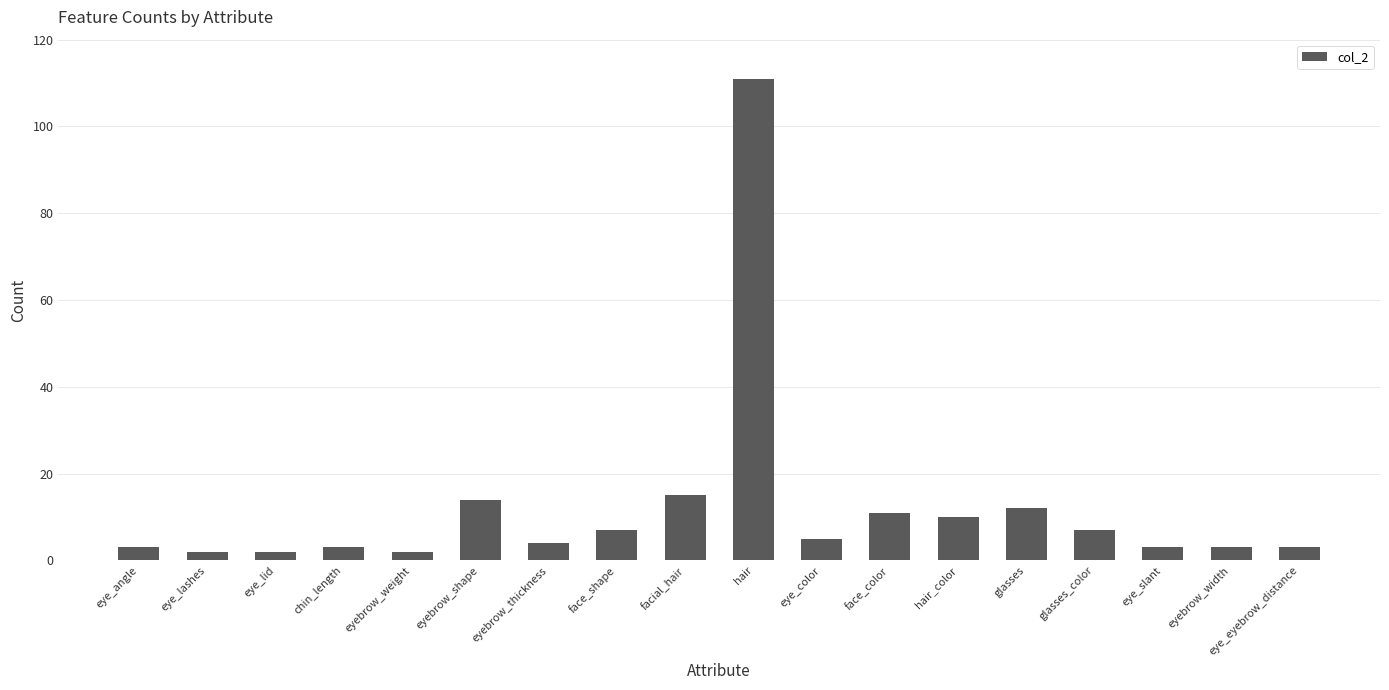

What position from the right is glasses?

5